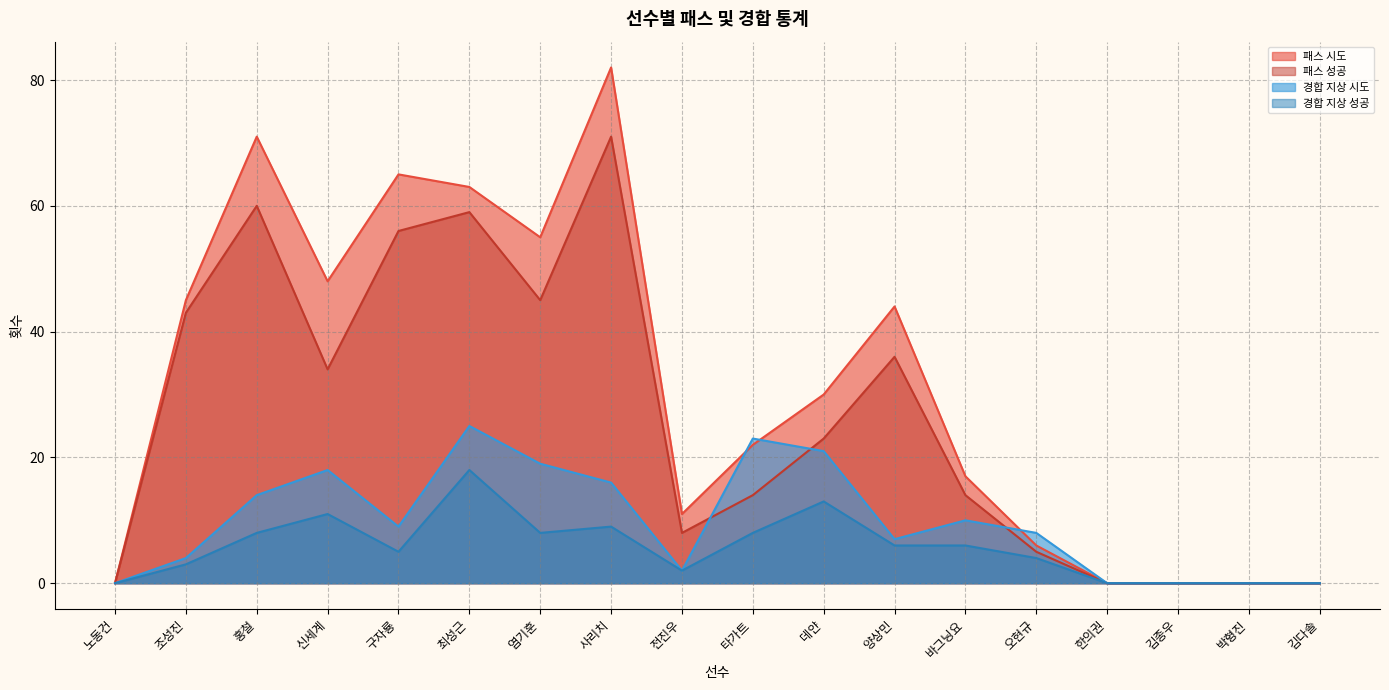

True or false: 경합 지상 성공 and 패스 성공 intersect in this chart.

False